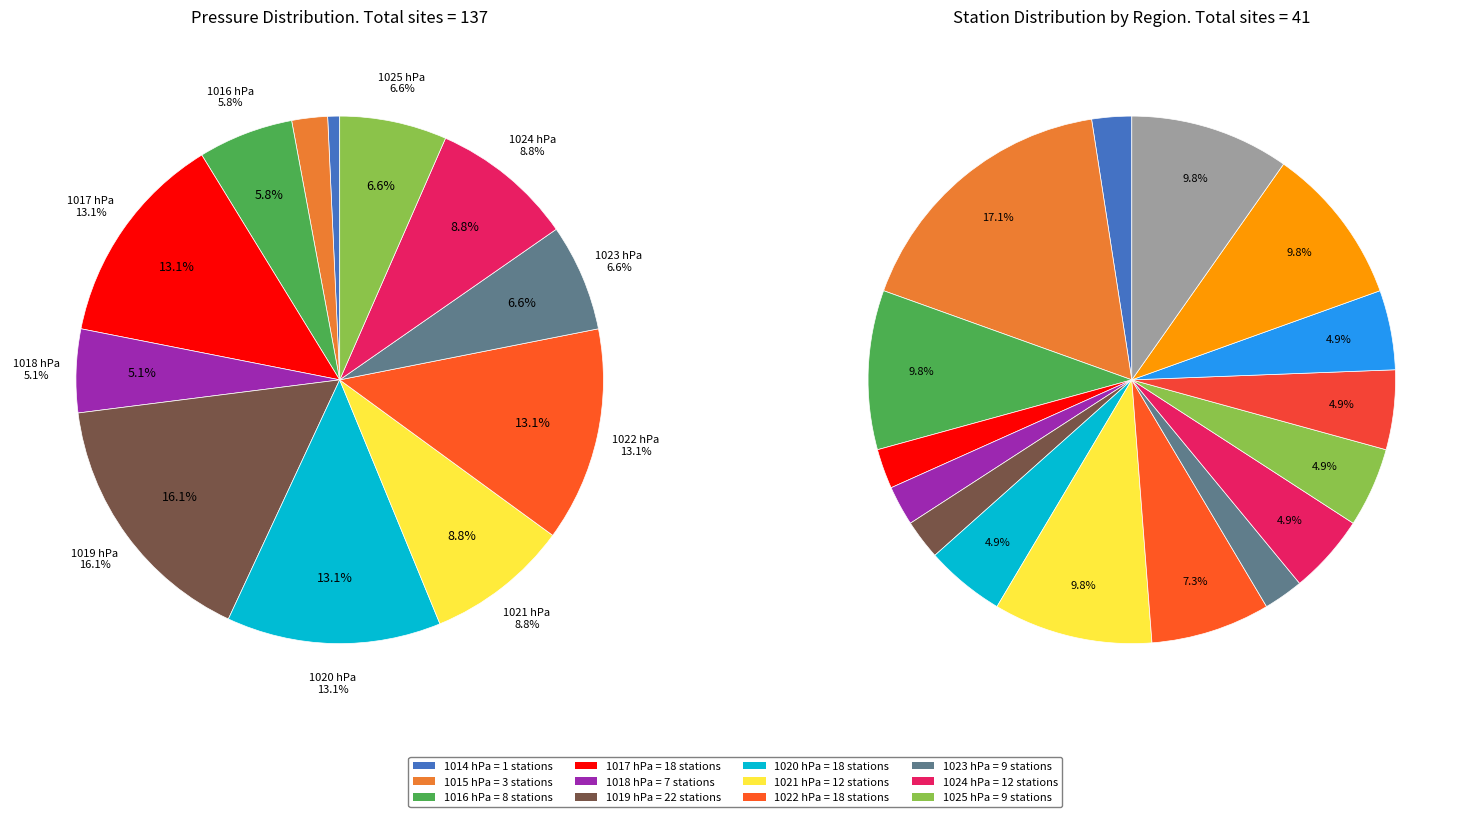

Which slice is the largest?

1019